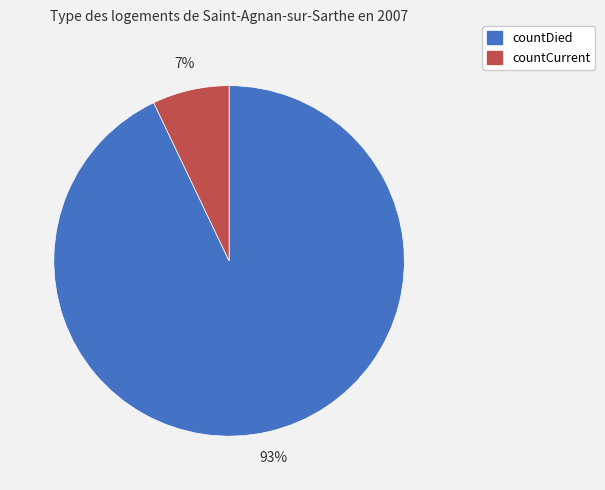

What percentage is the countDied slice, to the nearest percent?

93%